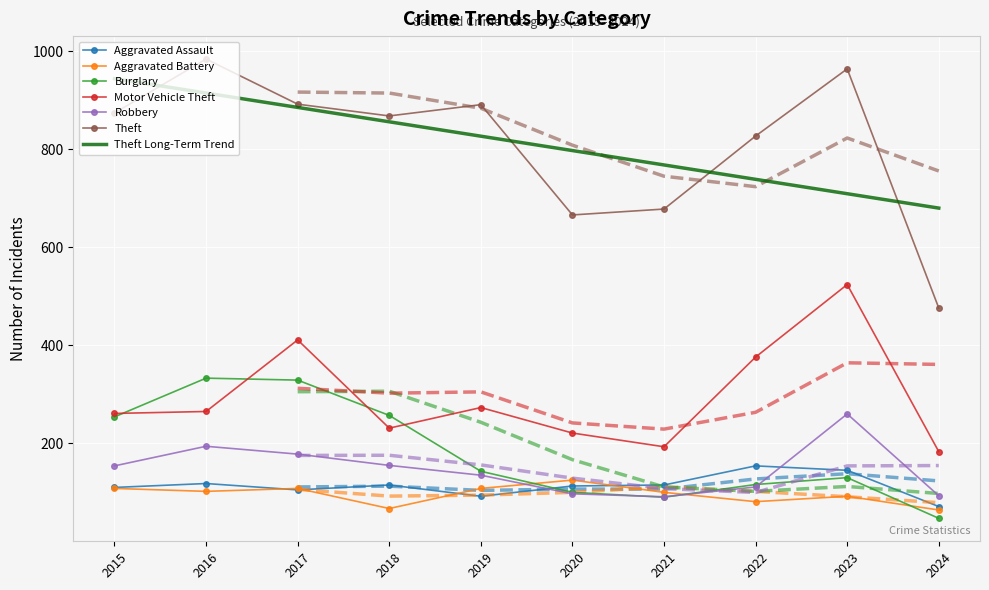

Is it true that Theft equals 868.0 at 2018?

True